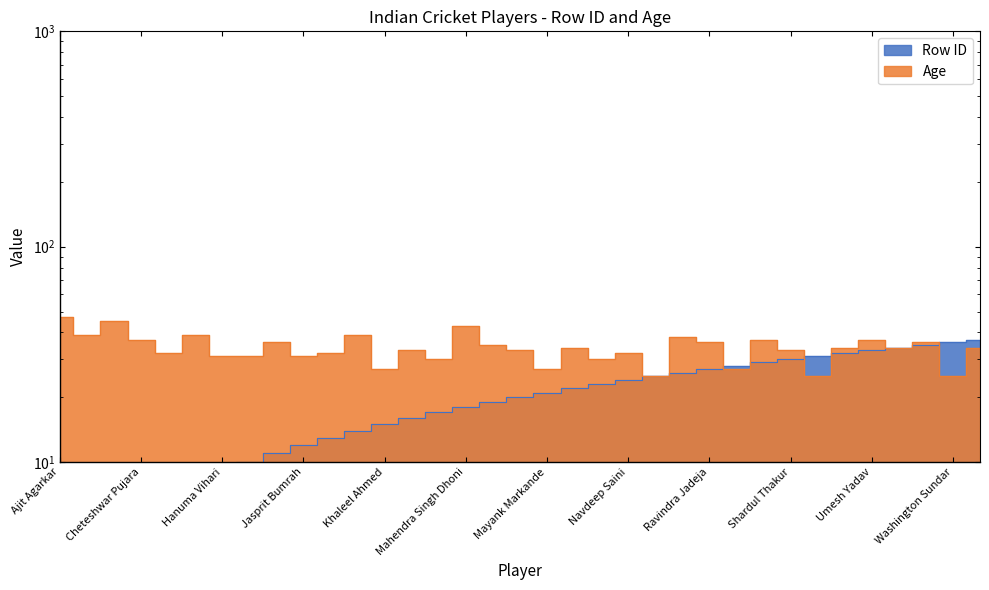

True or false: Age has a value of 84 at Ajit Agarkar.

False